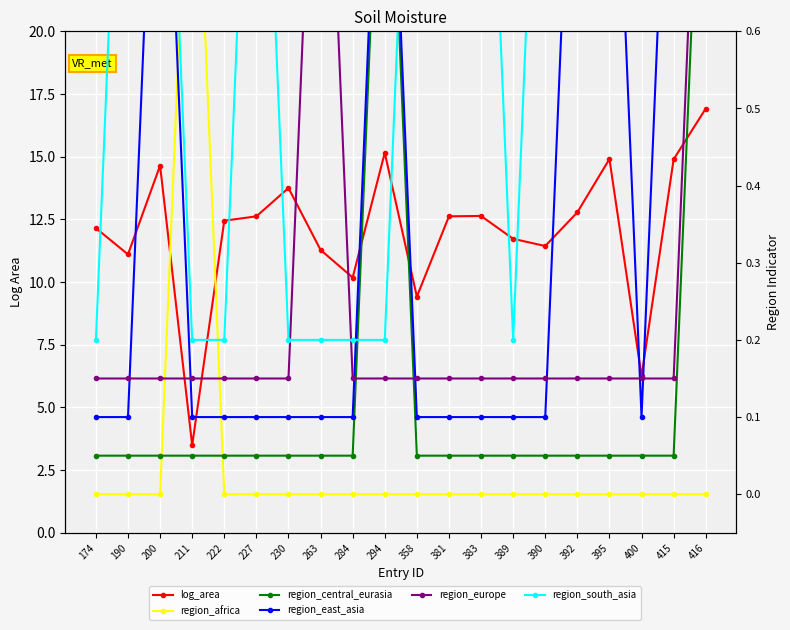

What are all the series names shown in the legend?

log_area, region_africa, region_central_eurasia, region_east_asia, region_europe, region_south_asia